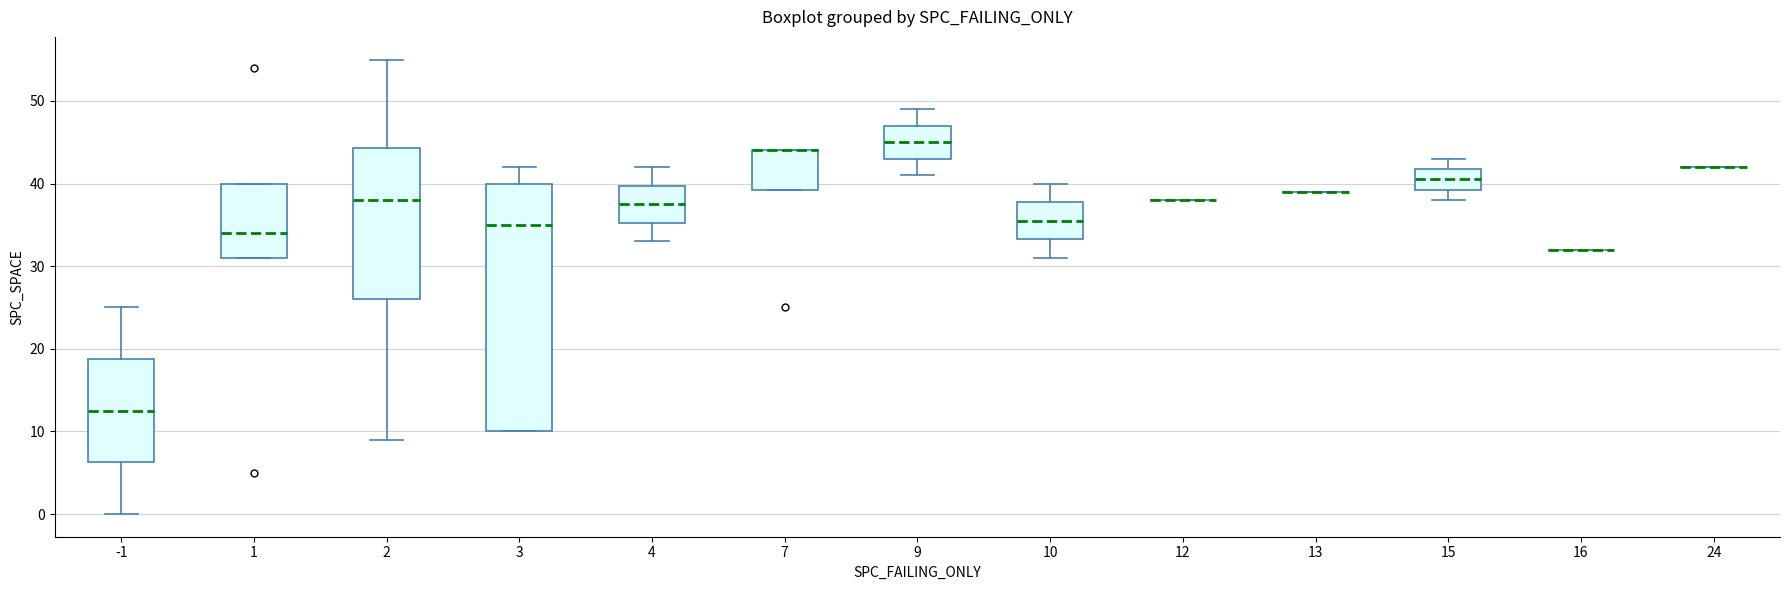

Reading left to right, transcribe this box plot: for each box, give where its median line is, the range the box spans, and where its two whiskers end, as read against the y-axis. The values are not printed on the chart, so give them approximately, as read against the axis.

-1: median 13, box 6 to 19, whiskers 0 to 25
1: median 34, box 31 to 40, whiskers 31 to 40
2: median 38, box 26 to 44, whiskers 9 to 55
3: median 35, box 10 to 40, whiskers 10 to 42
4: median 38, box 35 to 40, whiskers 33 to 42
7: median 44 (drawn on the box's upper edge), box 39 to 44, whiskers 39 to 44
9: median 45, box 43 to 47, whiskers 41 to 49
10: median 36, box 33 to 38, whiskers 31 to 40
12: box collapsed to a line at 38, whiskers 38 to 38
13: box collapsed to a line at 39, whiskers 39 to 39
15: median 41, box 39 to 42, whiskers 38 to 43
16: box collapsed to a line at 32, whiskers 32 to 32
24: box collapsed to a line at 42, whiskers 42 to 42